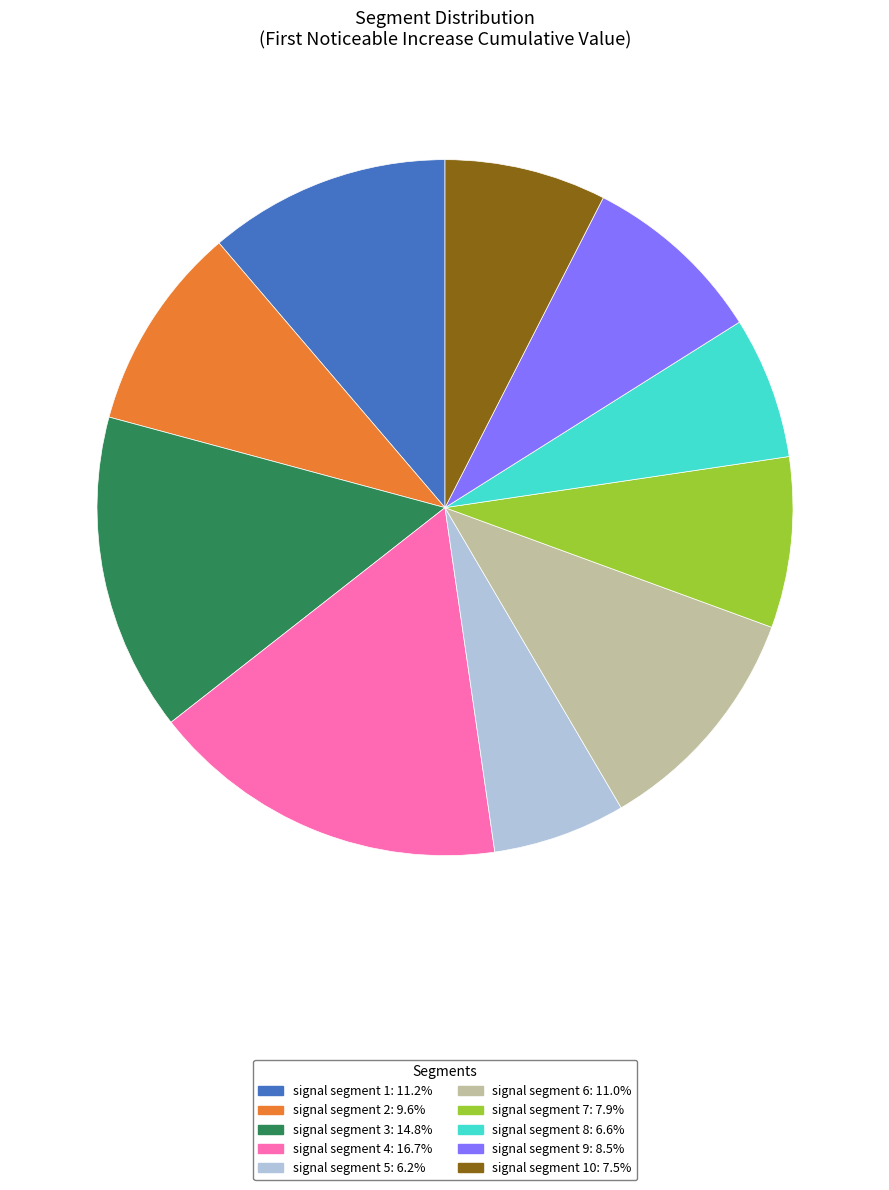

Is there a majority slice in this chart?

No